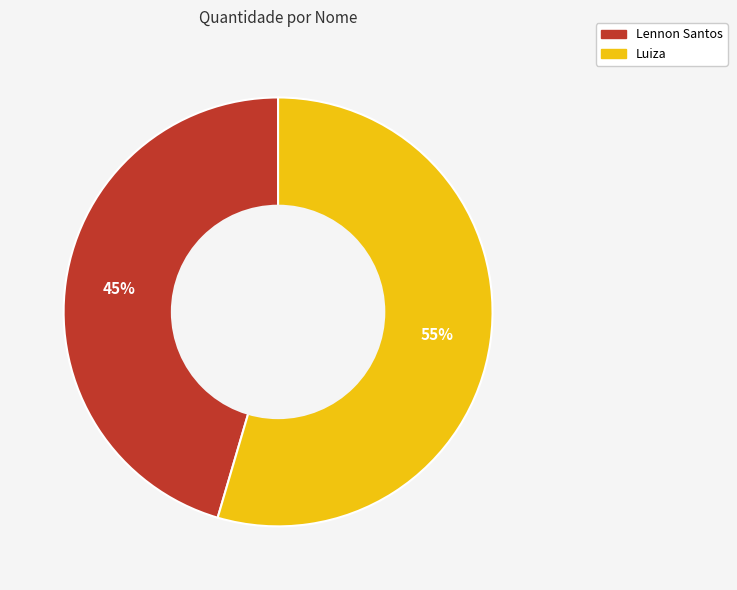

Does any single category account for the majority?

Yes